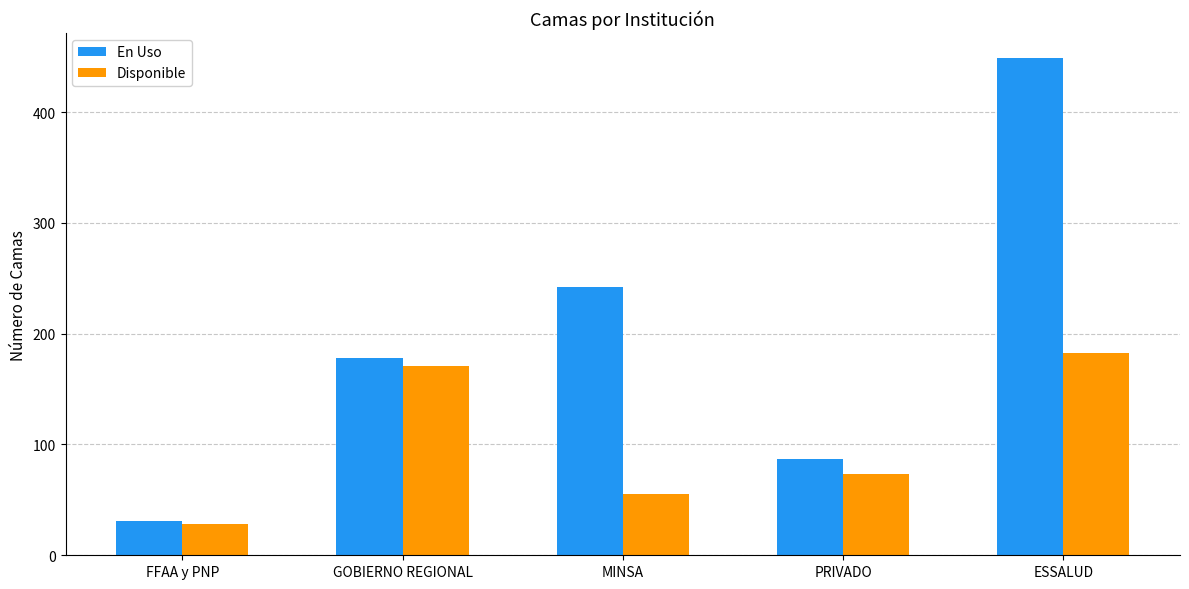

What is the spread (max minus min) of values at ESSALUD?

266